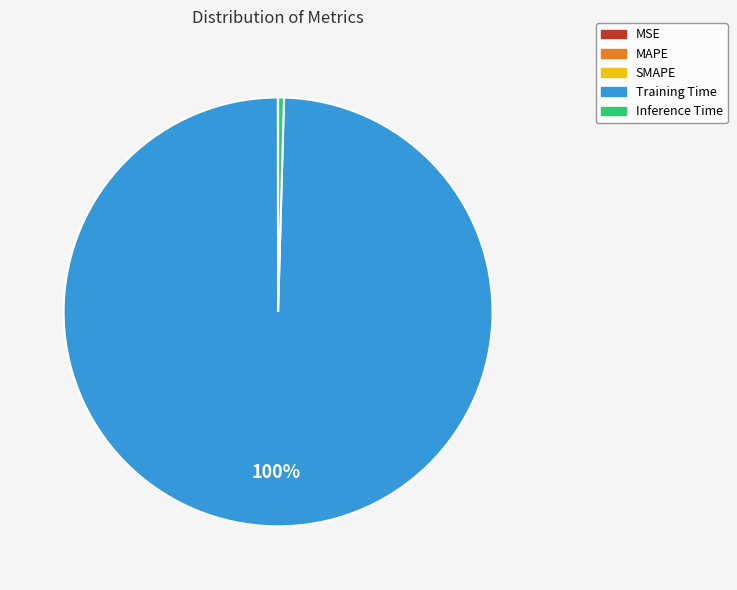

Which category has the biggest portion of the pie?

Training Time